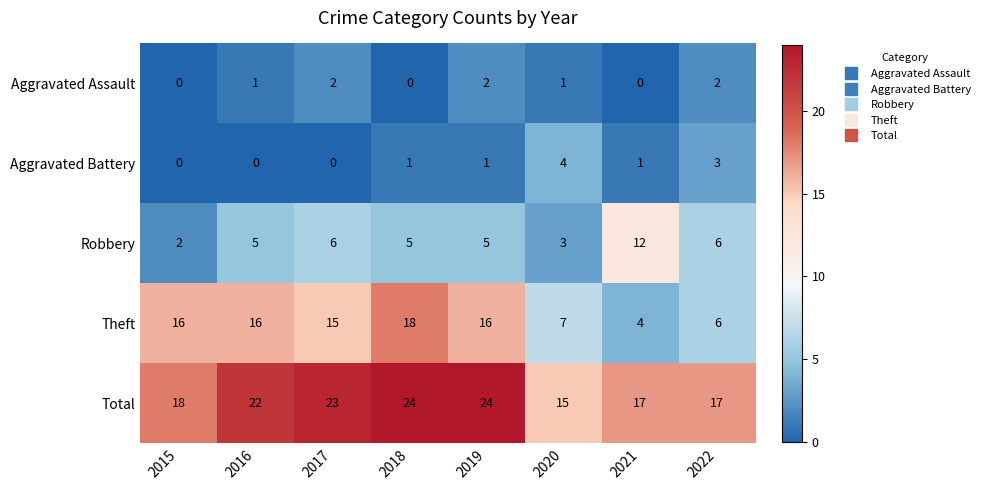

Is it true that Aggravated Assault equals 2 at 2022?

True